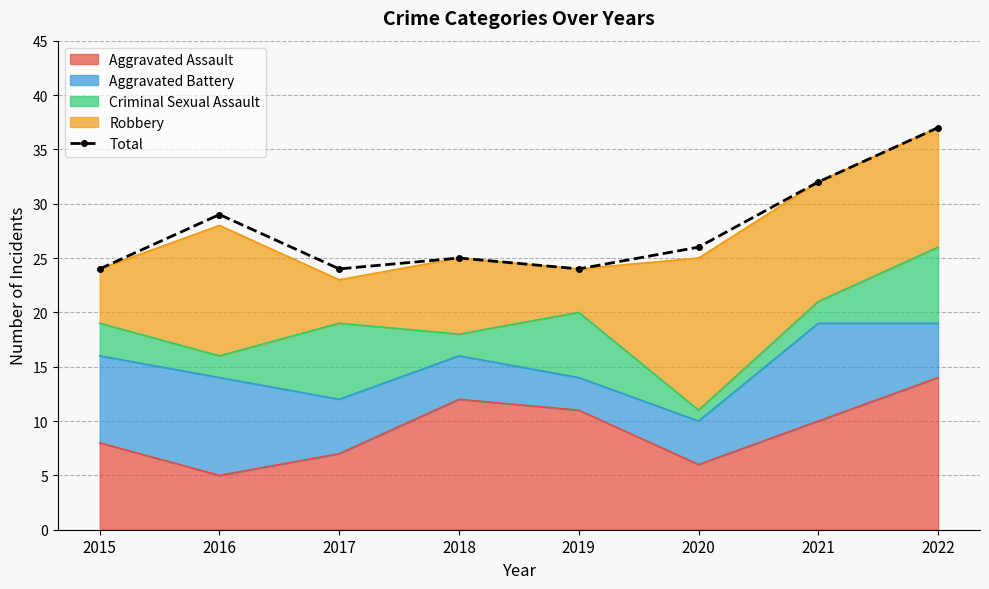

What is the ratio of the value at 2022 to the value at 2021?

1.2